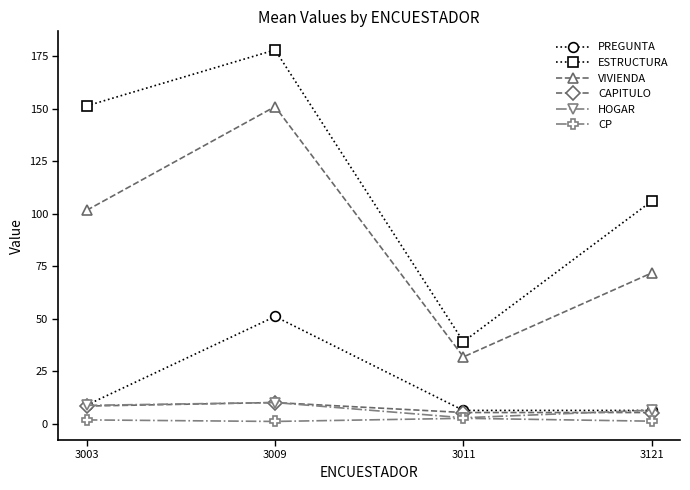

True or false: VIVIENDA has a value of 15.4 at 3011.

False